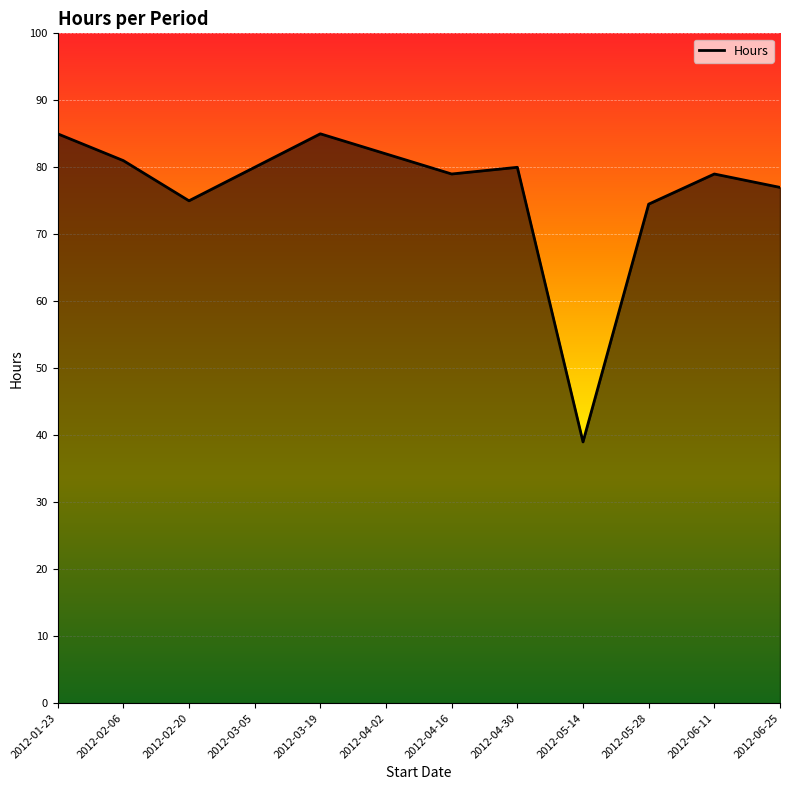

What value does the data have at 2012-04-30?

80.0